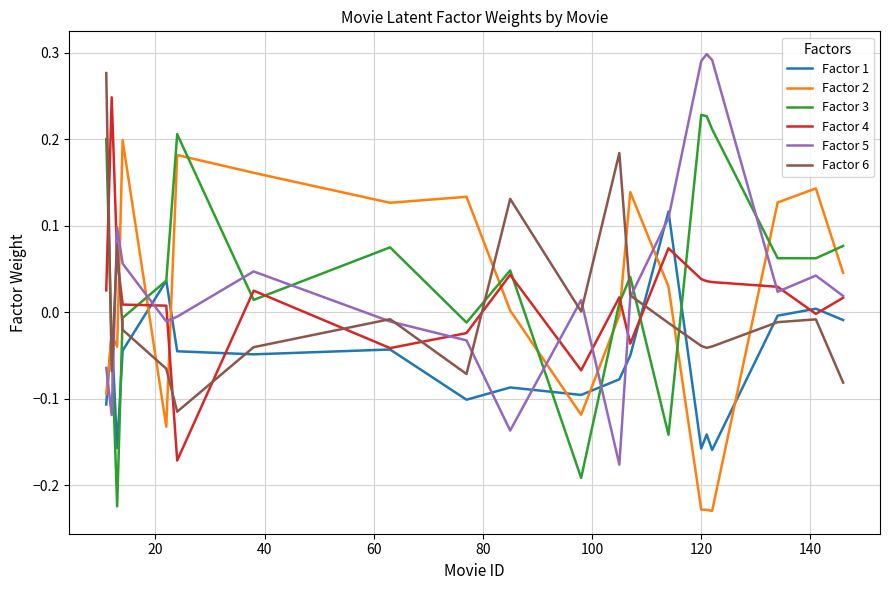

True or false: Factor 3 and Factor 2 intersect in this chart.

True